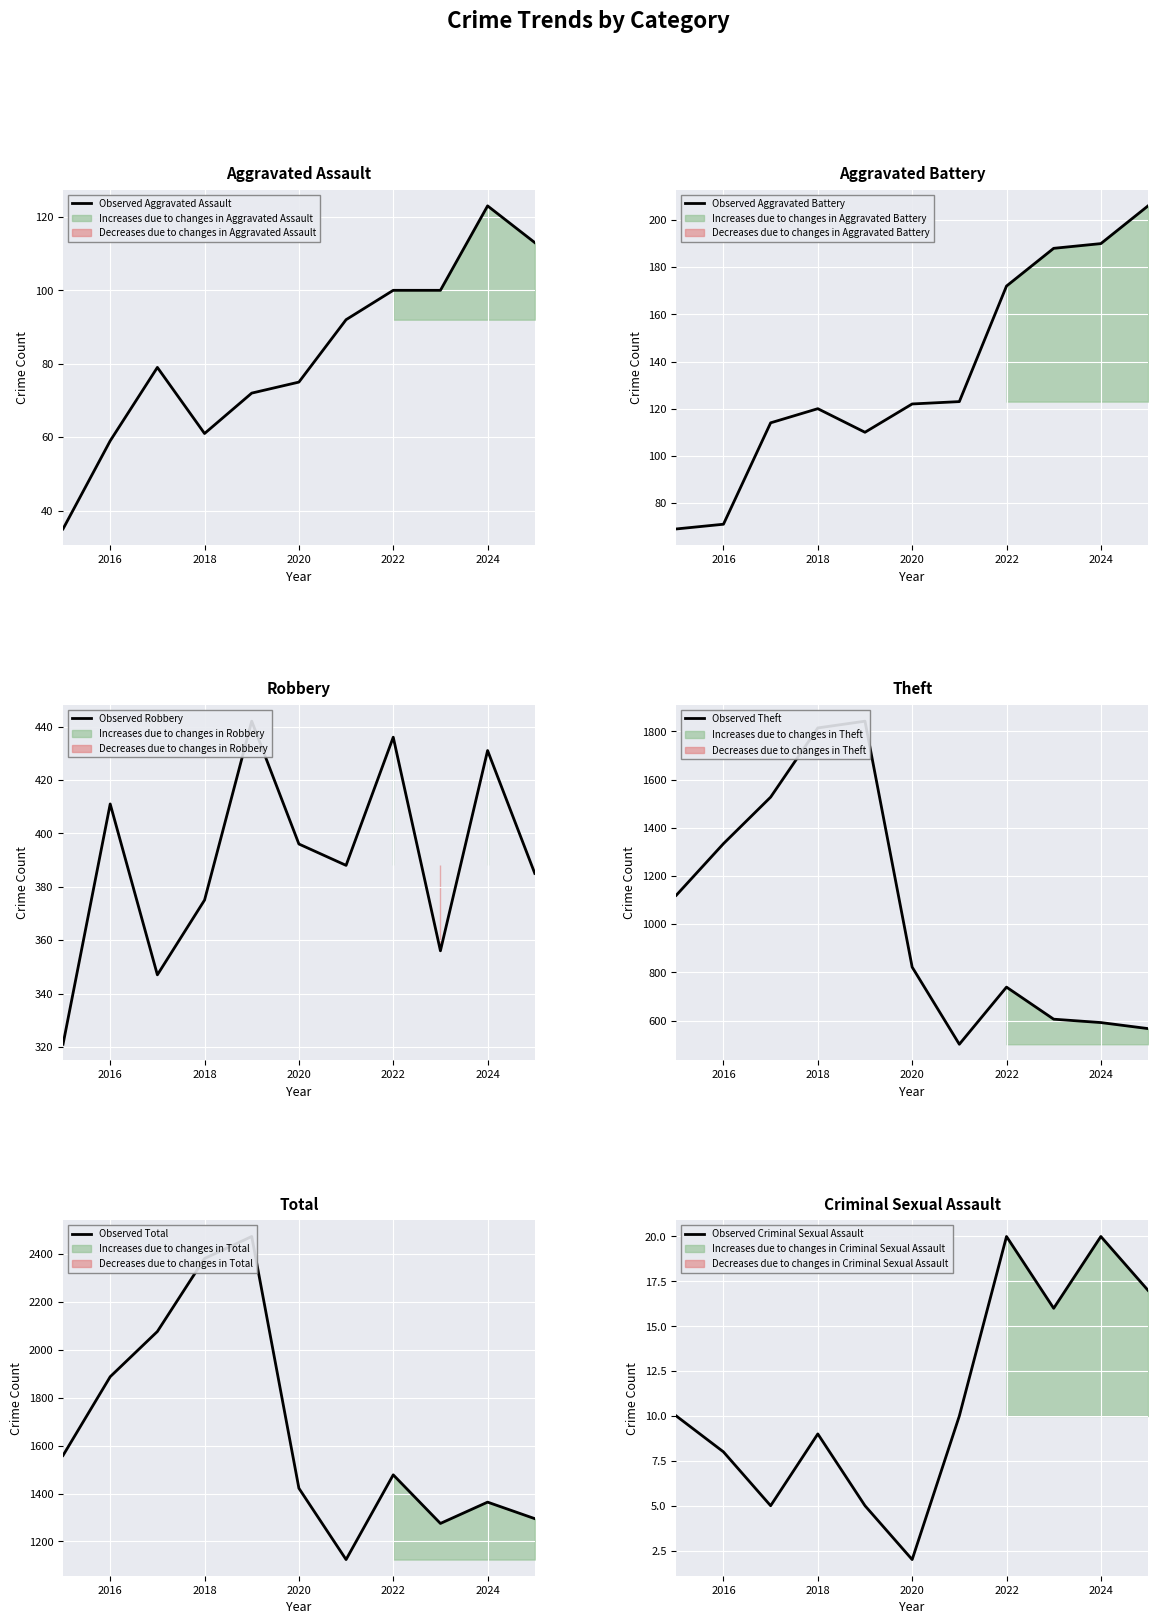

Reading left to right, list all the values displayed in this chart.

Observed Aggravated Assault: 35	59	79	61	72	75	92	100	100	123	113
Observed Aggravated Battery: 69	71	114	120	110	122	123	172	188	190	206
Observed Robbery: 321	411	347	375	442	396	388	436	356	431	385
Observed Theft: 1120	1334	1527	1814	1842	822	502	739	606	592	567
Observed Total: 1559	1888	2077	2382	2474	1422	1124	1478	1275	1364	1295
Observed Criminal Sexual Assault: 10	8	5	9	5	2	10	20	16	20	17